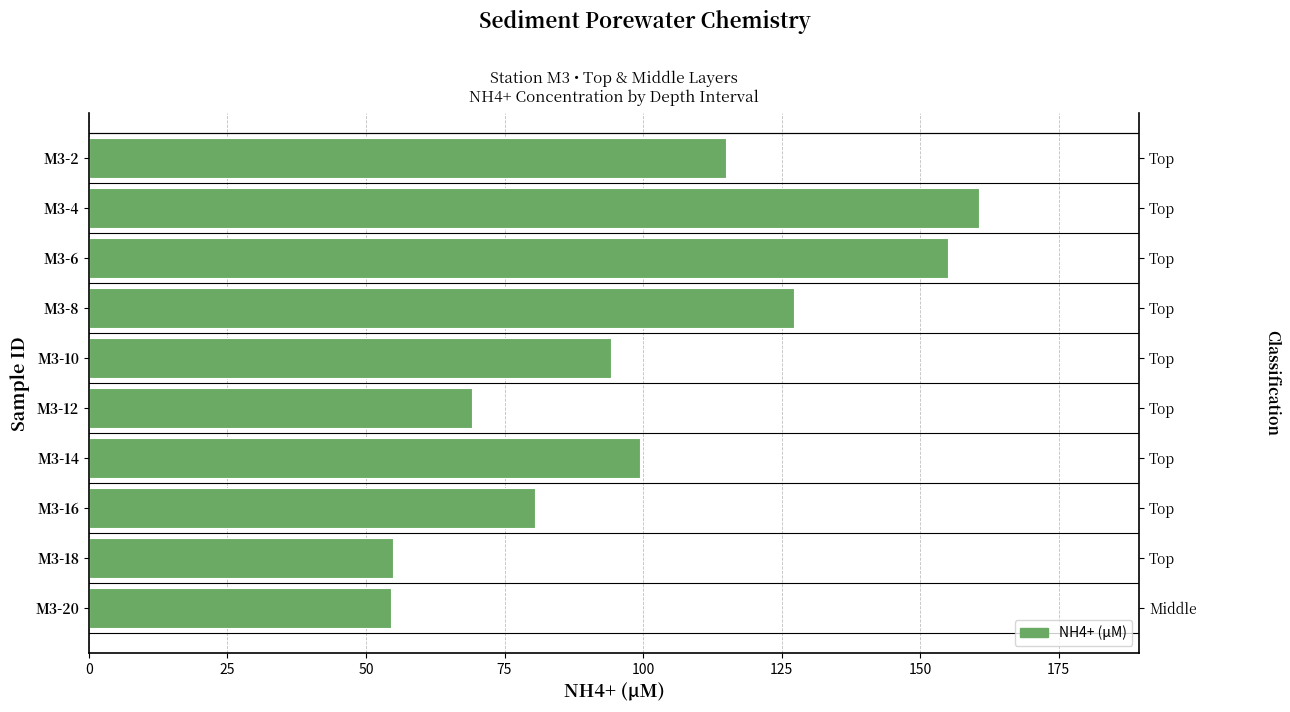

The value at M3-10 is 94.2. True or false?

True